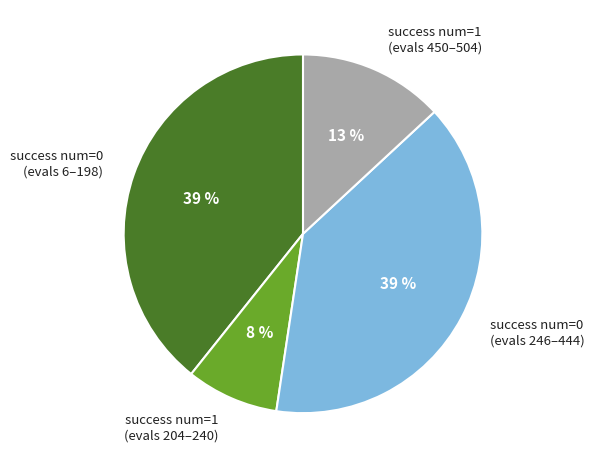

What is the smallest slice in the pie chart?

success num=1 (evals 204–240)